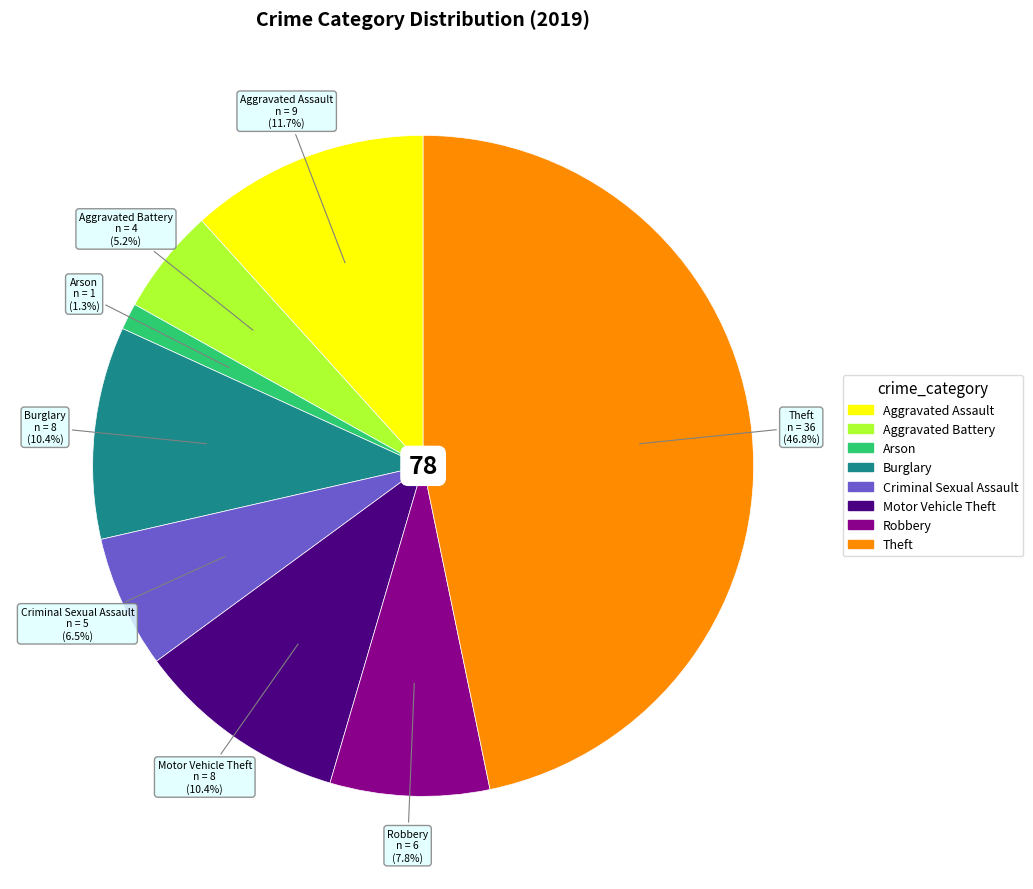

What percentage is NOT represented by Arson?

98.7%